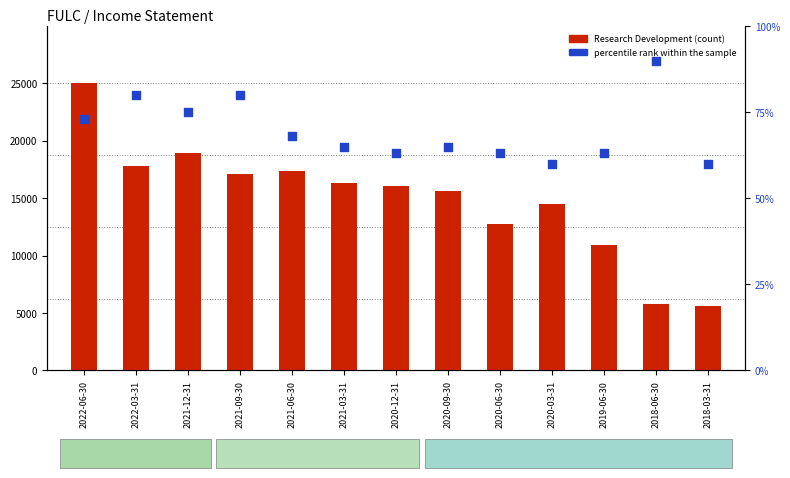

At how many categories does at least one series exceed 15881?

7